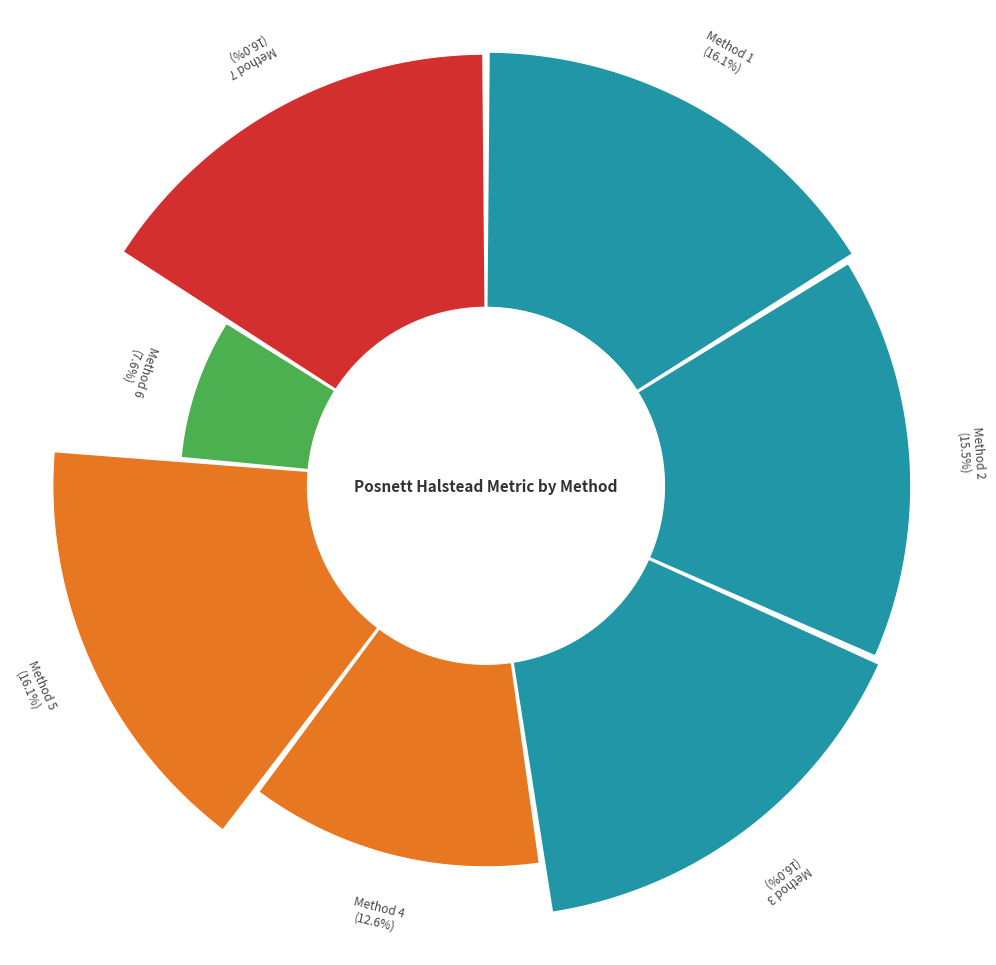

Rank the categories by value from lowest to highest.

Method 6, Method 4, Method 2, Method 3, Method 7, Method 5, Method 1